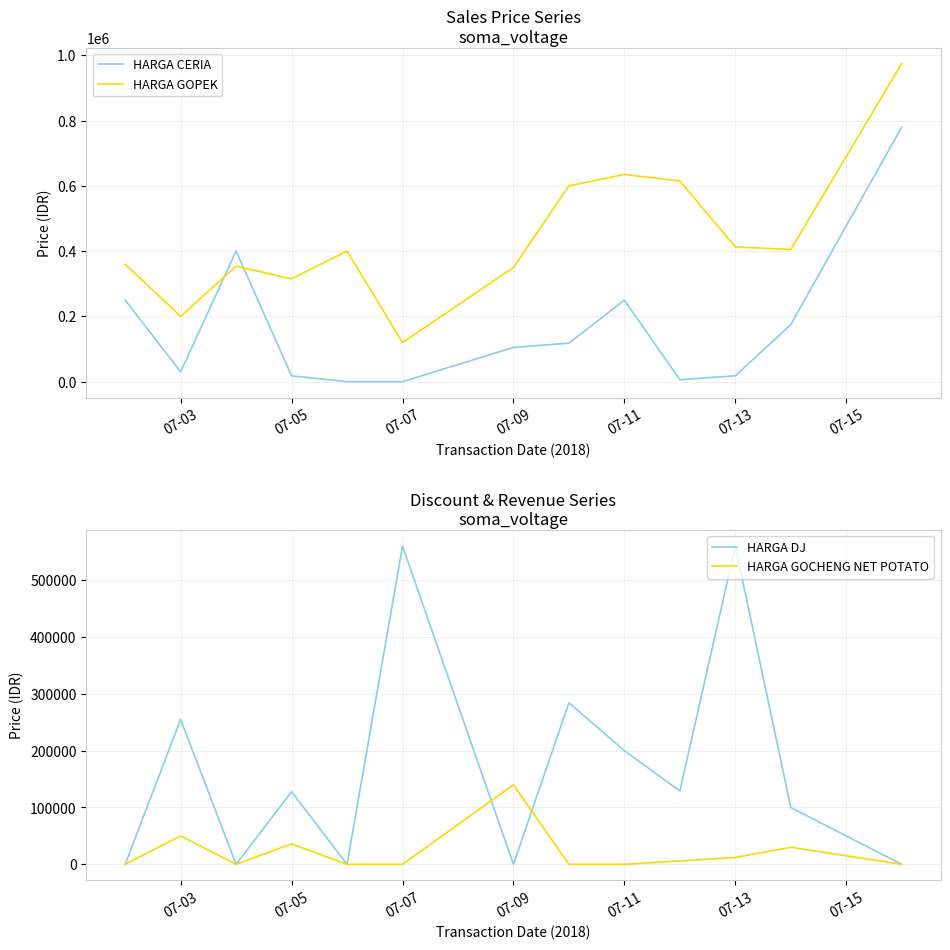

What is the average value of the HARGA GOPEK series?

441692.3